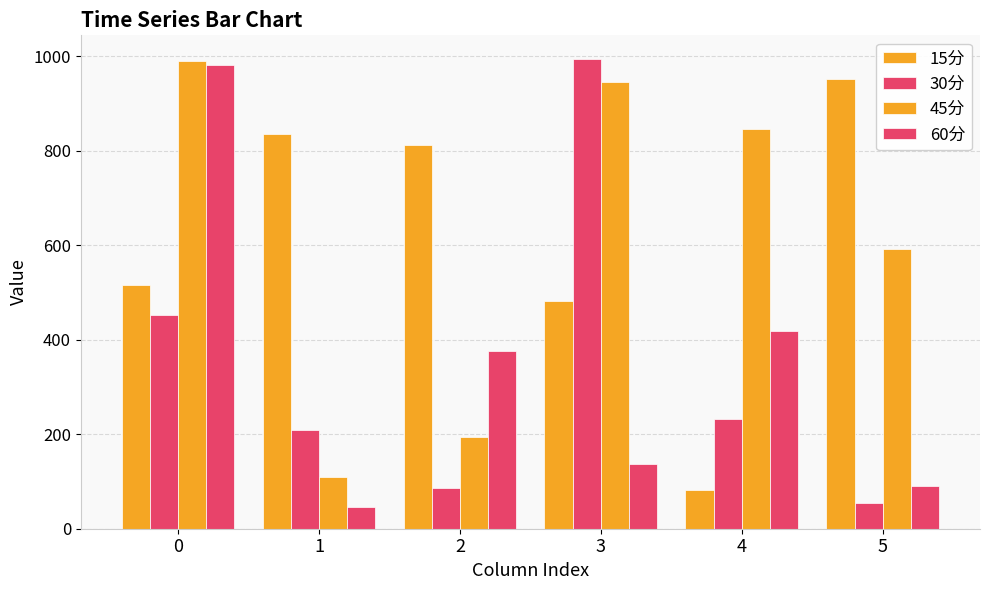

What is the total value across all series at 1?

1199.6